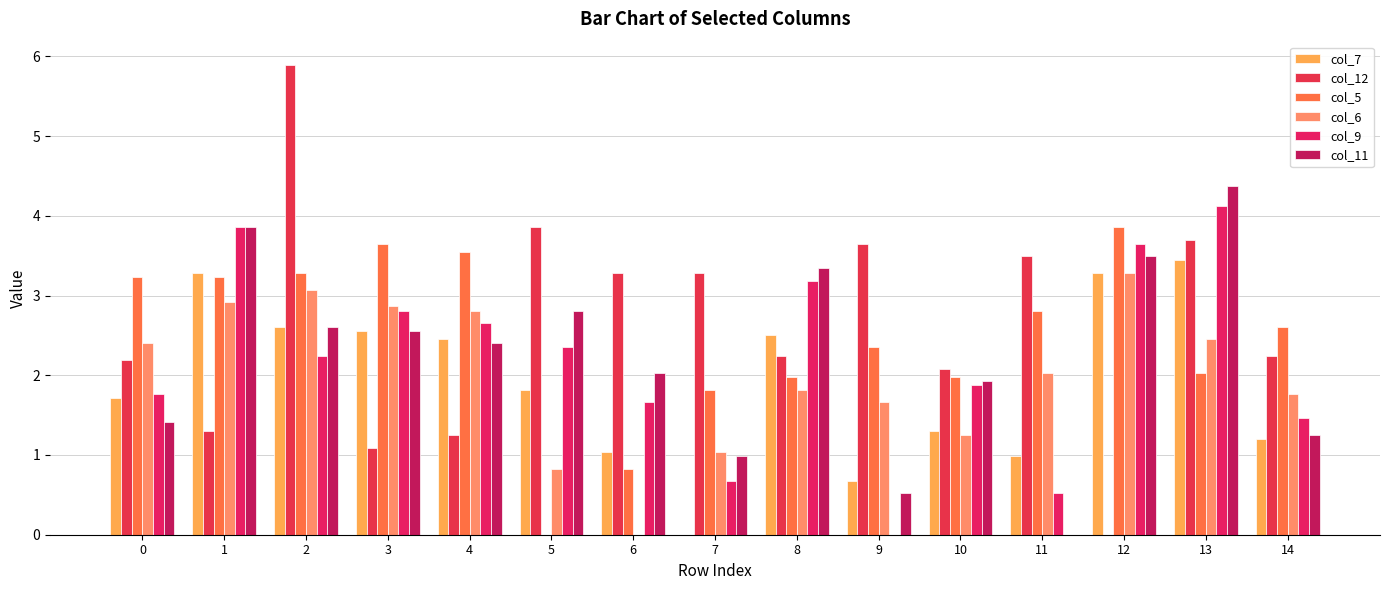

What is the spread (max minus min) of values at 10?

0.8